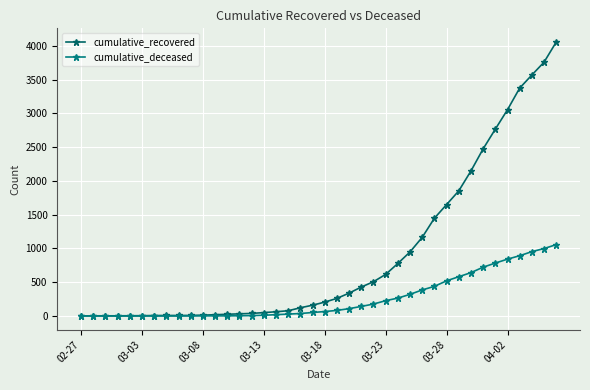

What is the highest value of the cumulative_recovered series?

4057